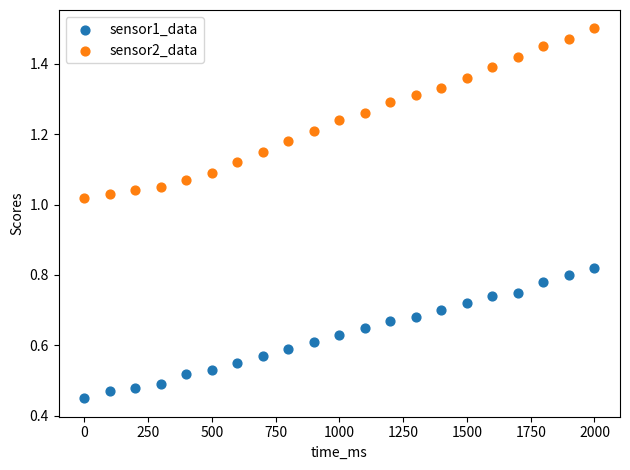

What are all the series names shown in the legend?

sensor1_data, sensor2_data